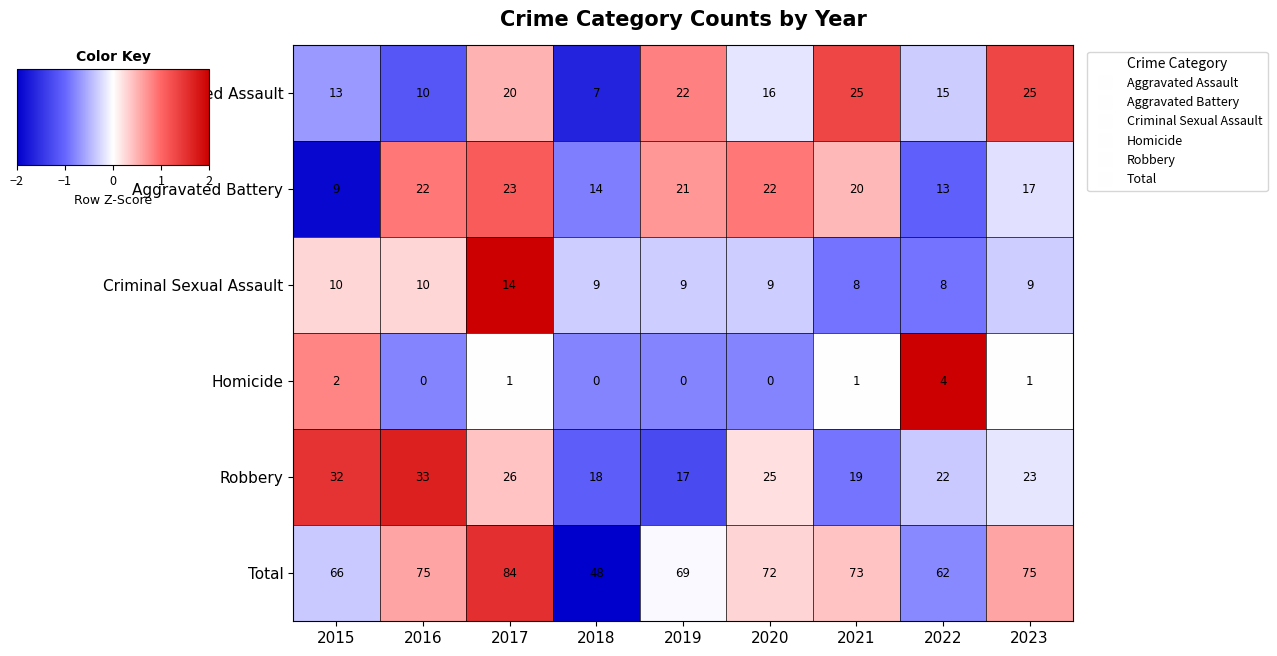

At which category does the chart reach its peak across all series?

2017